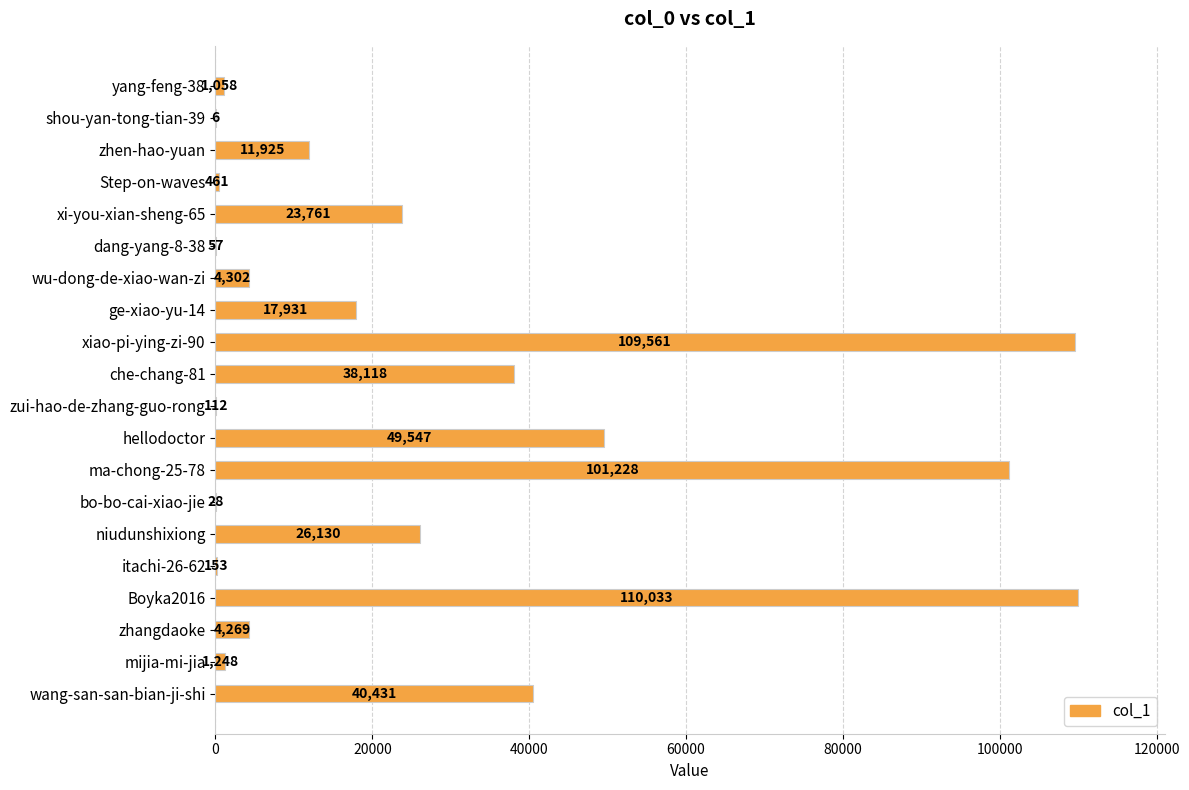

The value at hellodoctor is 73089. True or false?

False